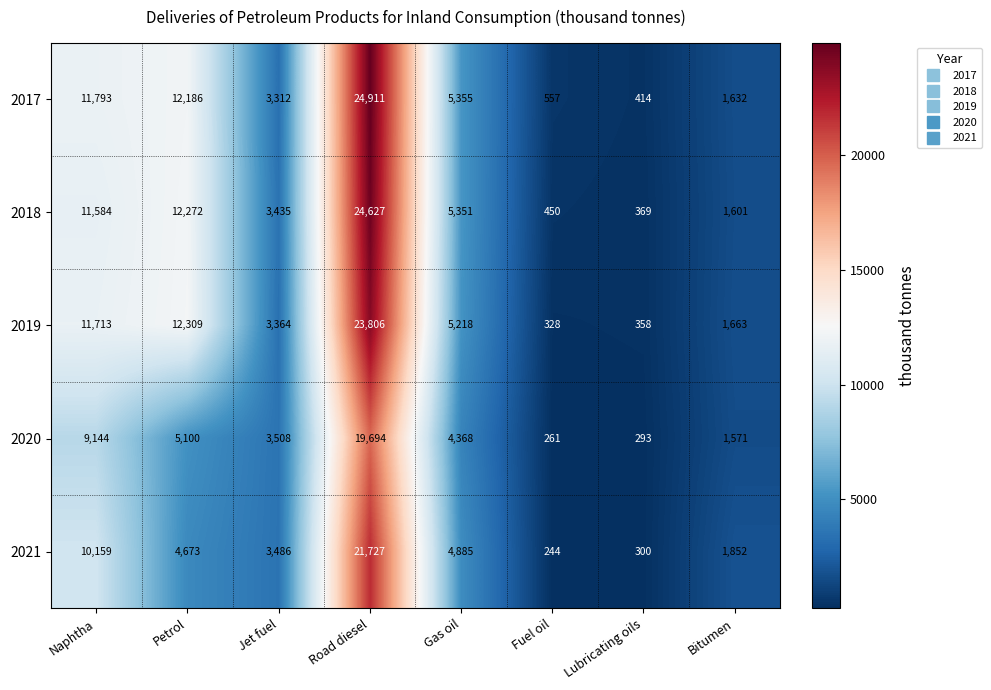

At how many categories does at least one series exceed 8729?

3